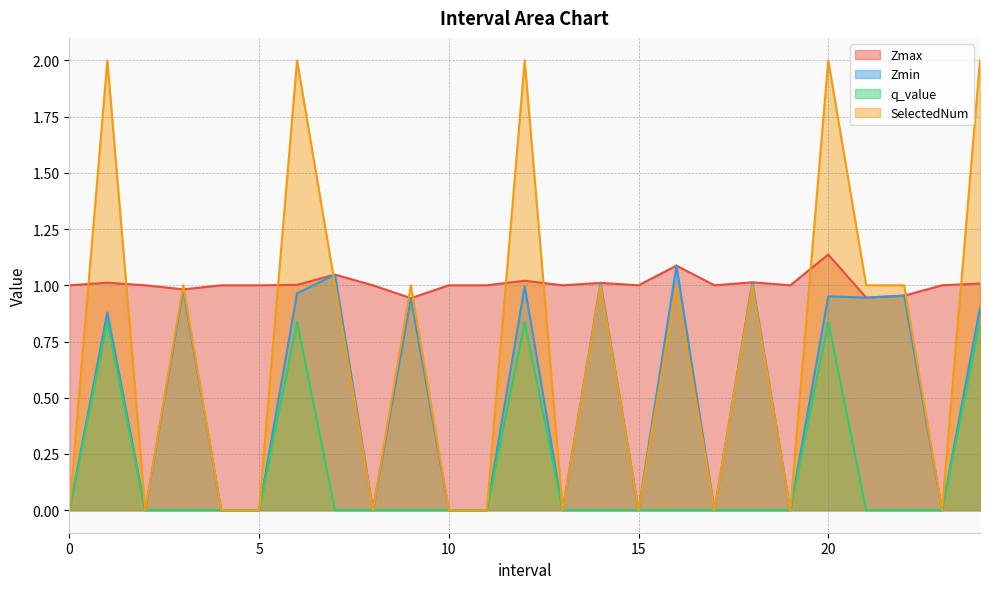

Which category has the highest value in the SelectedNum series?

1.0